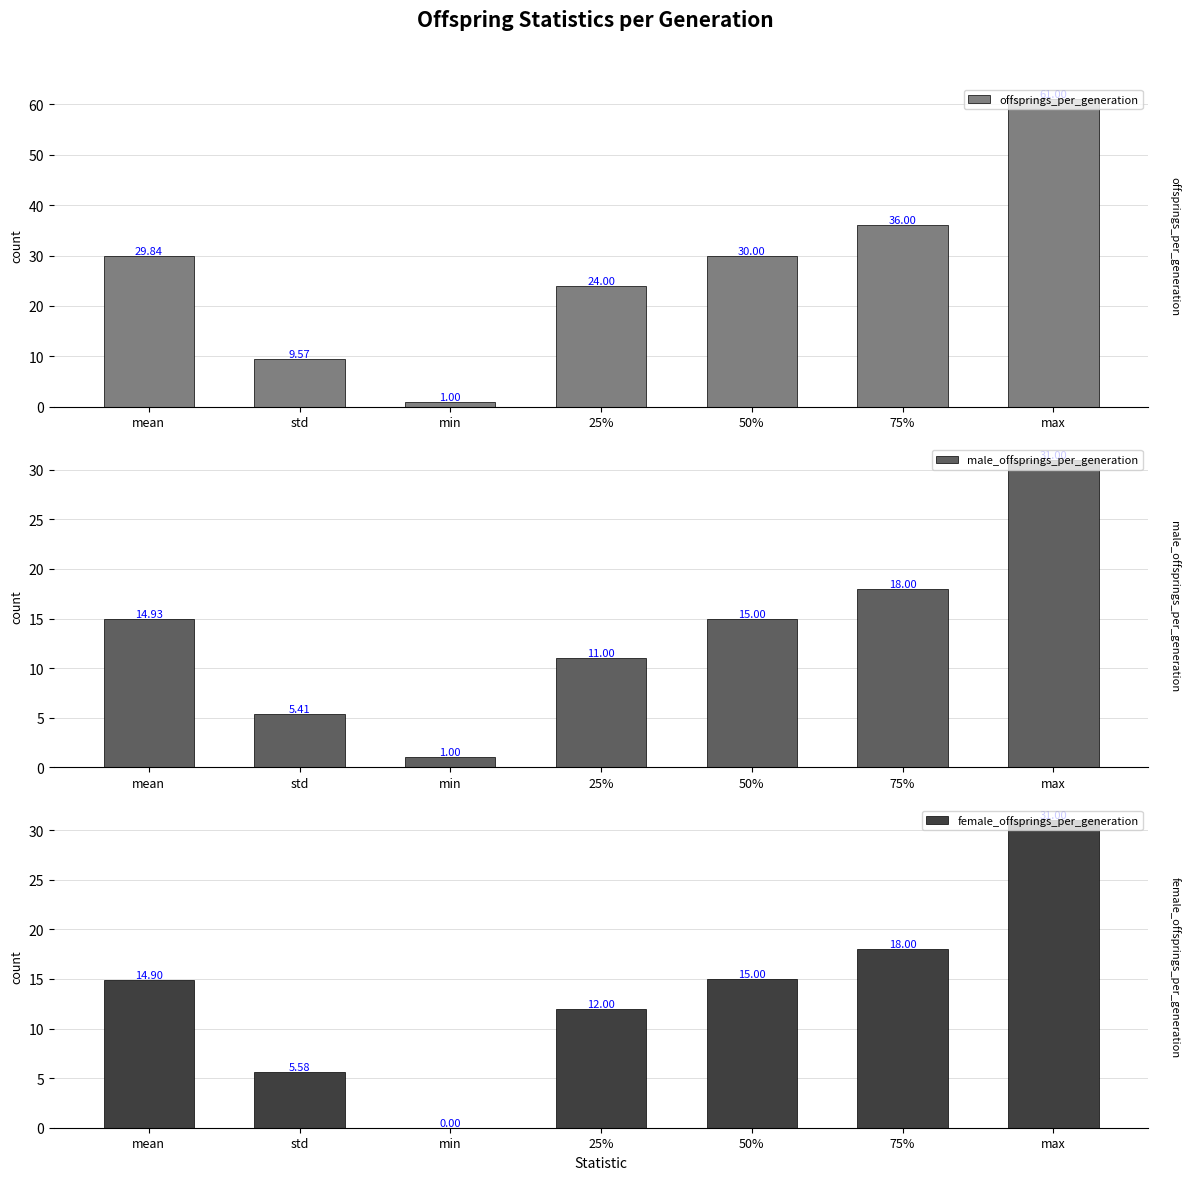

What are all the series names shown in the legend?

offsprings_per_generation, male_offsprings_per_generation, female_offsprings_per_generation